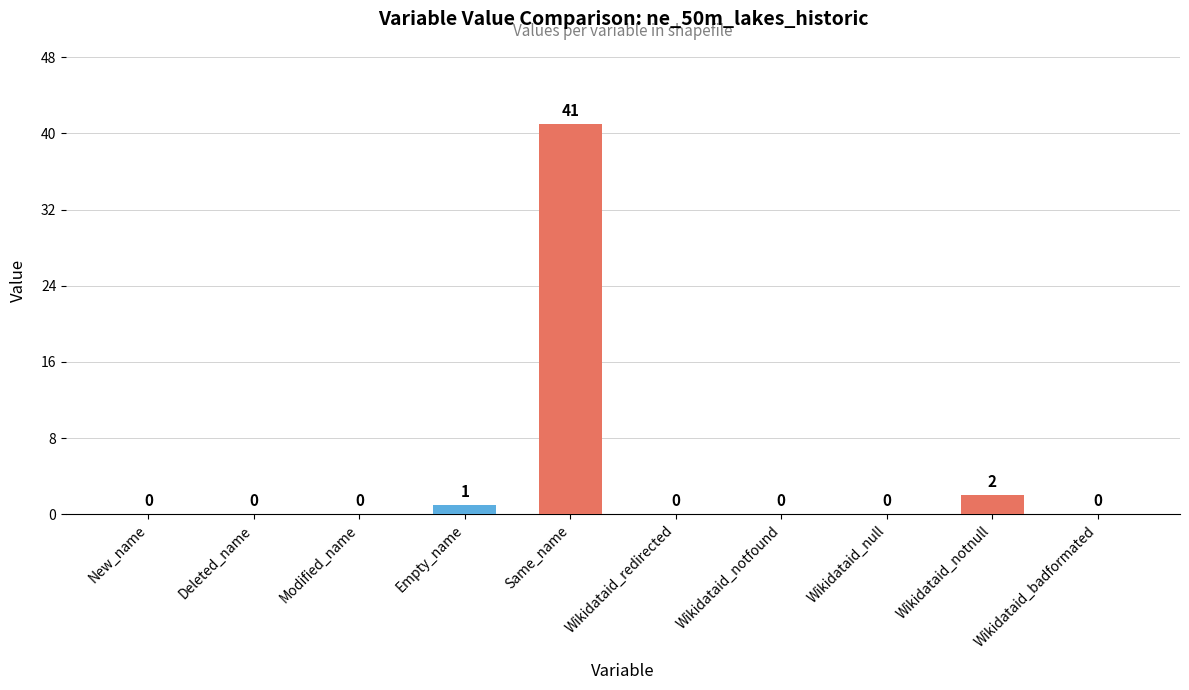

Rank the categories by value from lowest to highest.

New_name, Deleted_name, Modified_name, Wikidataid_redirected, Wikidataid_notfound, Wikidataid_null, Wikidataid_badformated, Empty_name, Wikidataid_notnull, Same_name